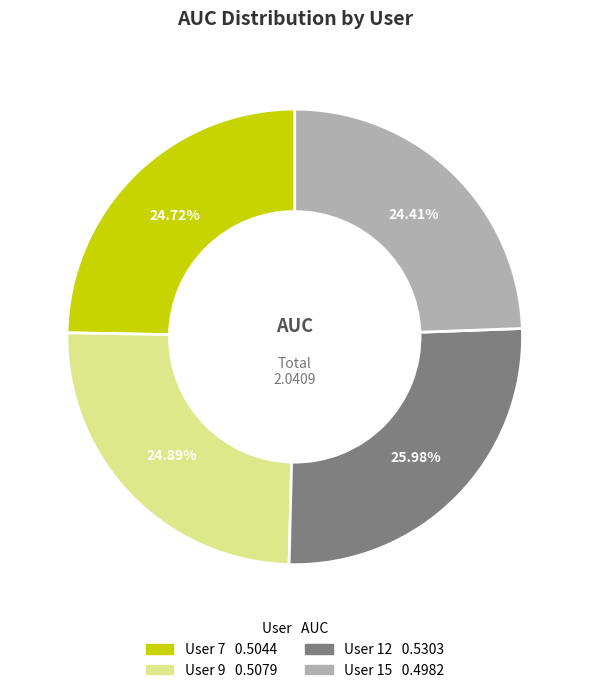

How many slices are in this pie chart?

4